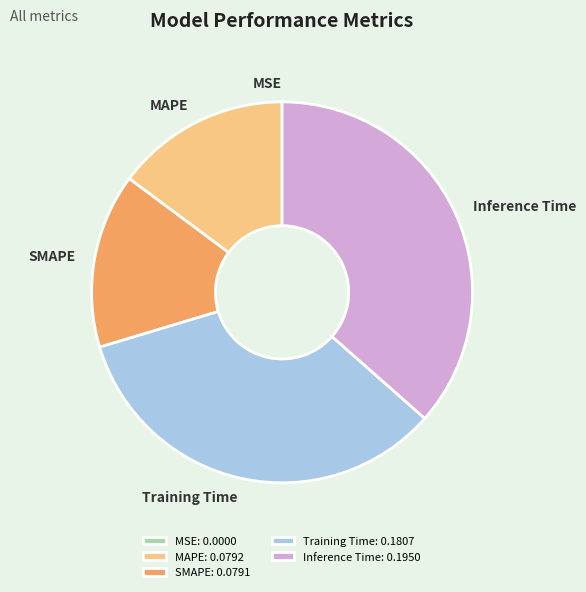

Which slice is the largest?

Inference Time